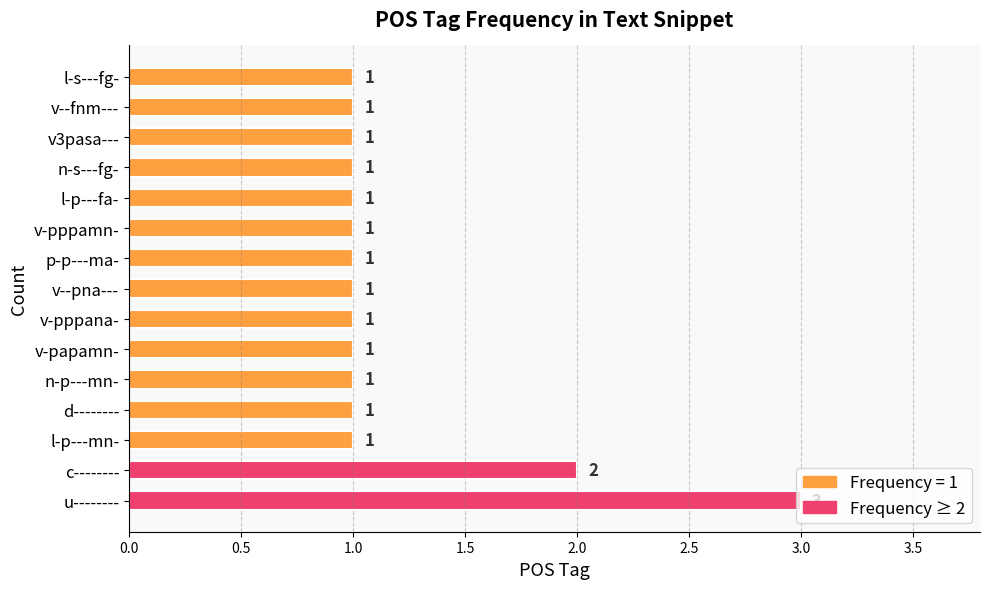

What is the approximate value at l-p---mn-?

1